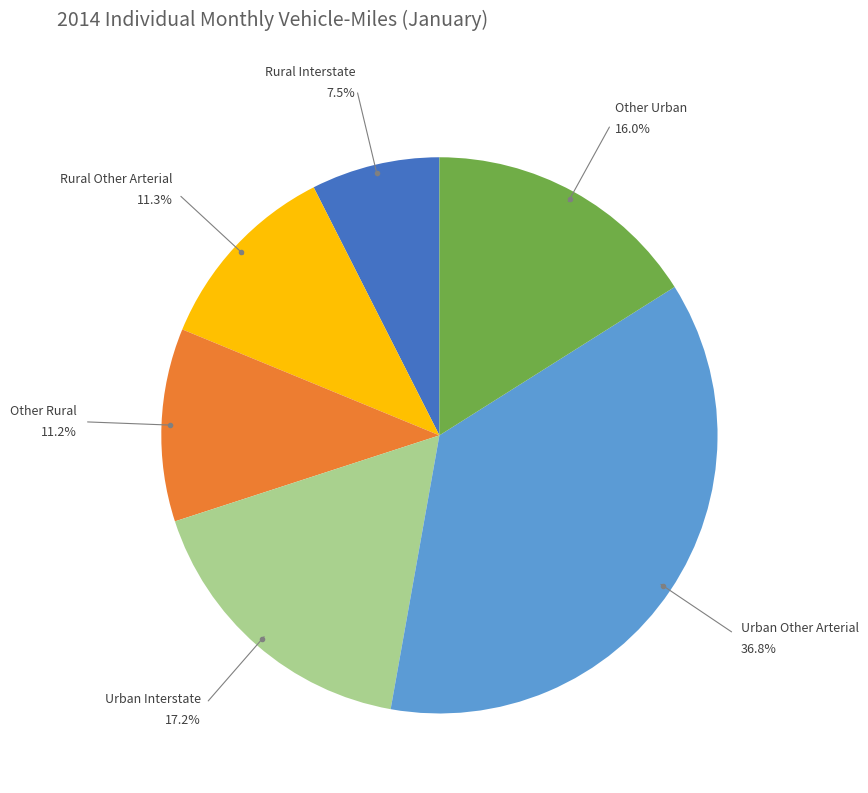

Is there a majority slice in this chart?

No